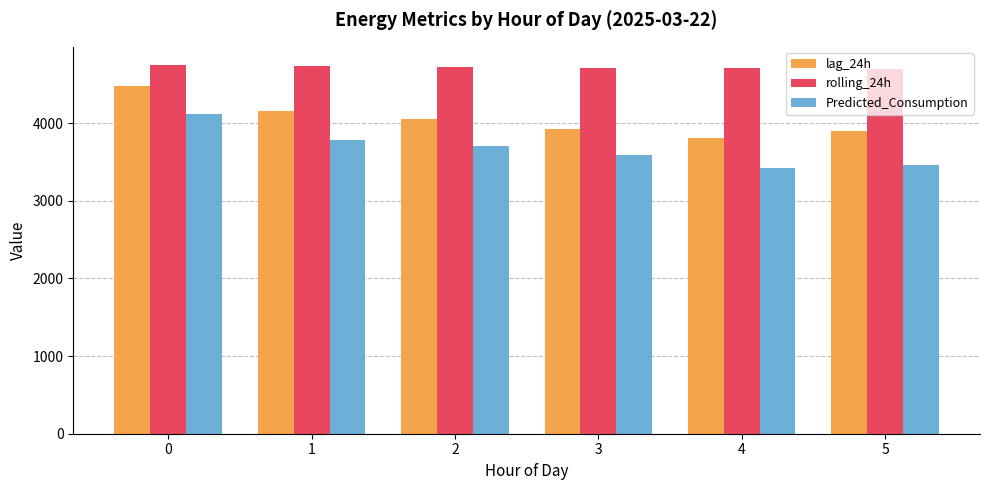

What is the sum of the rolling_24h values at 4 and 0?

9453.1